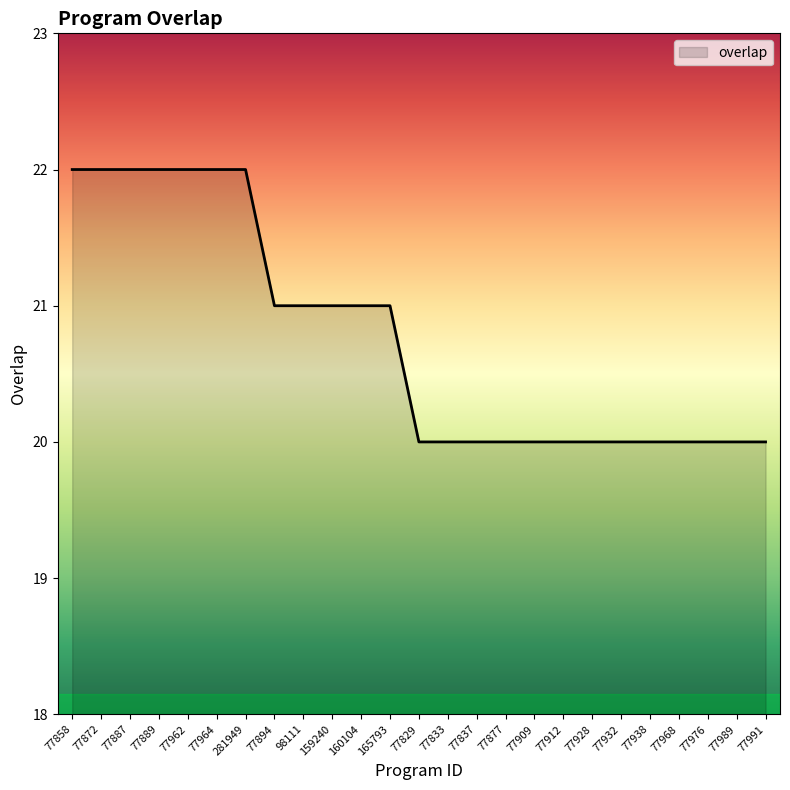

The chart shows a value of 20 at 77938. True or false?

True